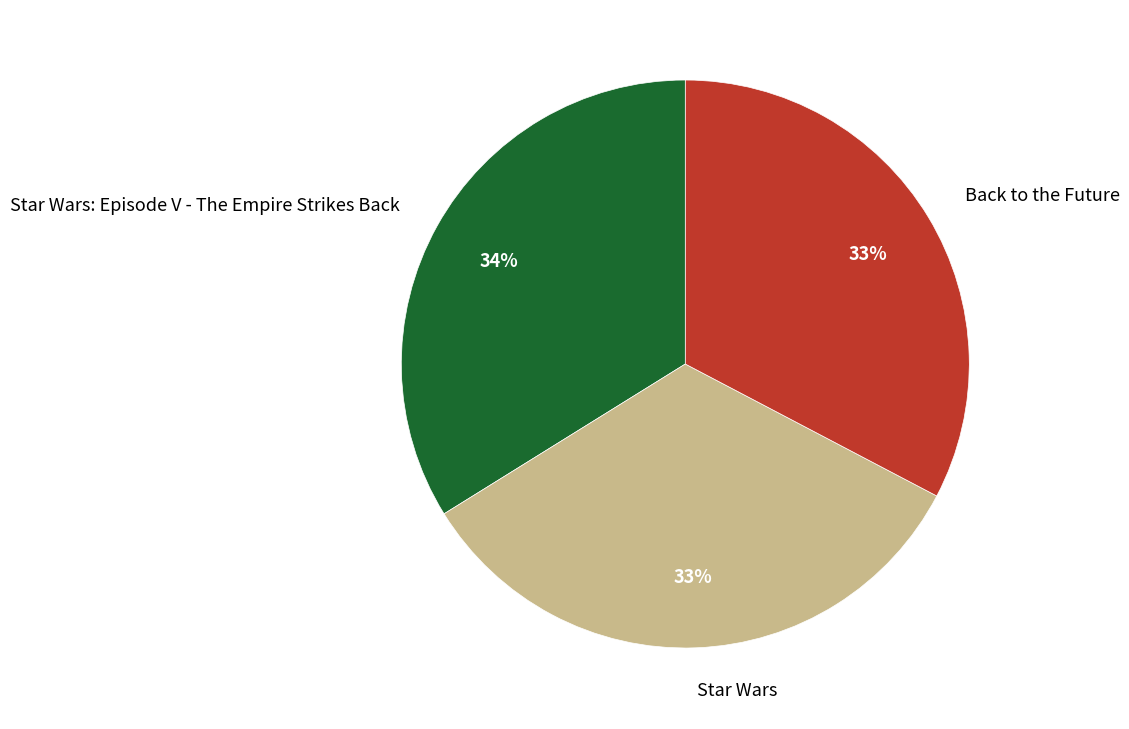

To the nearest percent, what portion does Star Wars represent?

33%